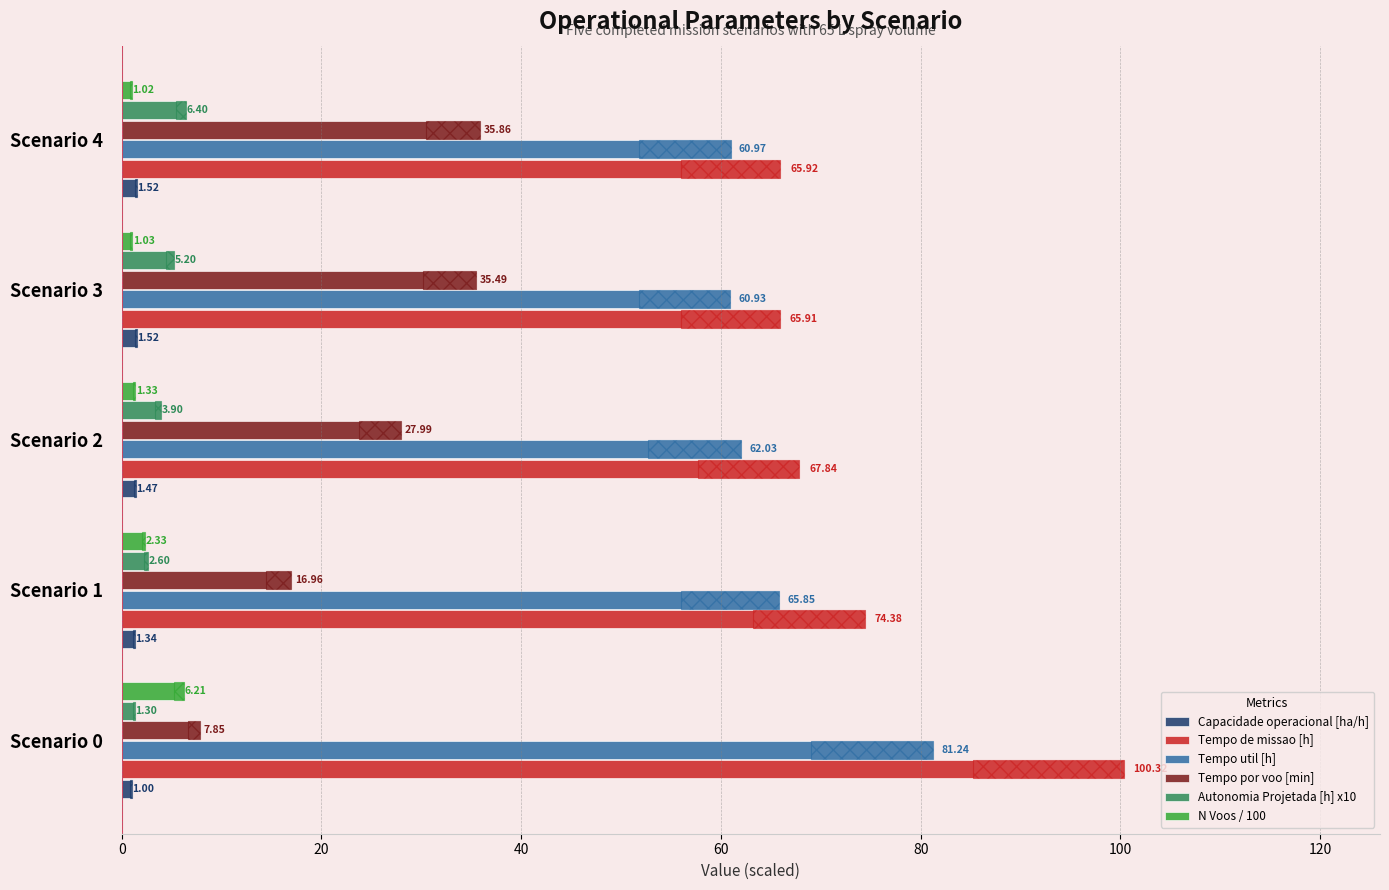

Count the number of data series in this chart.

6